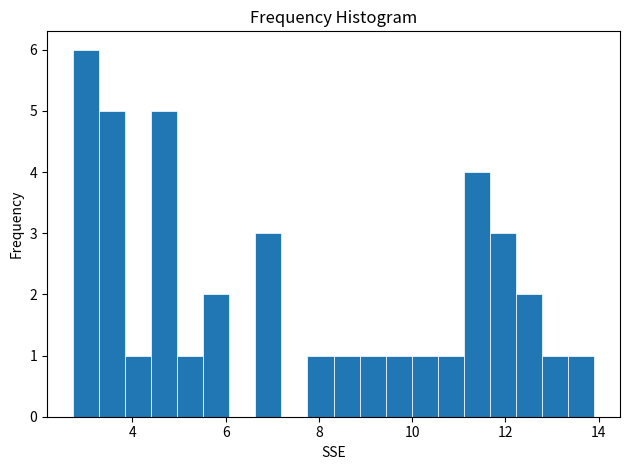

Read against the x-axis, roughly where is the centre of the tallest bar?

3.0